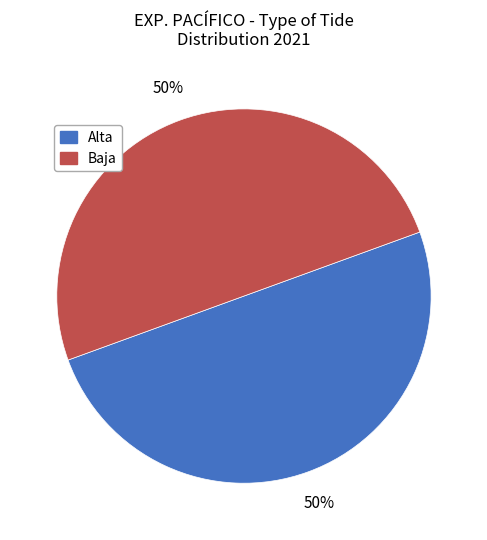

To the nearest percent, what percentage of the pie is Baja?

50%